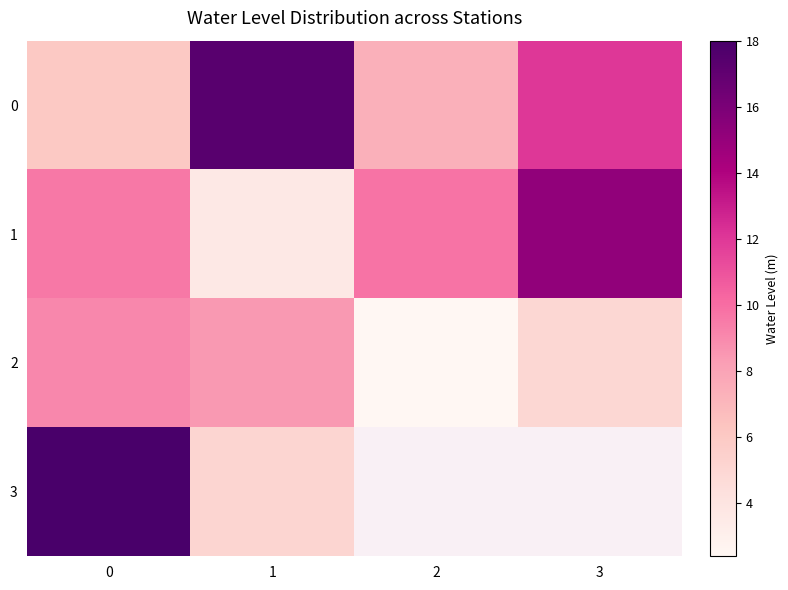

What is the greatest value displayed?

18.0